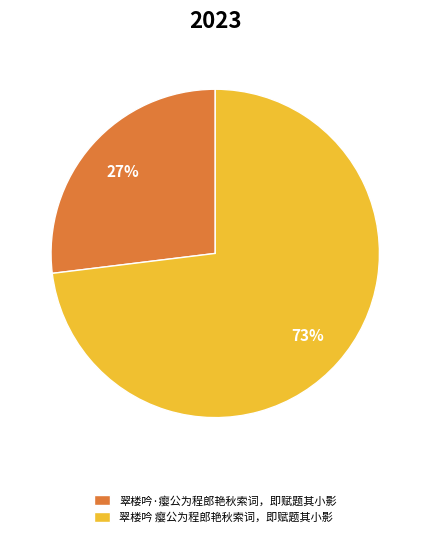

What percentage is the 翠楼吟 瘿公为程郎艳秋索词，即赋题其小影 slice, to the nearest percent?

73%